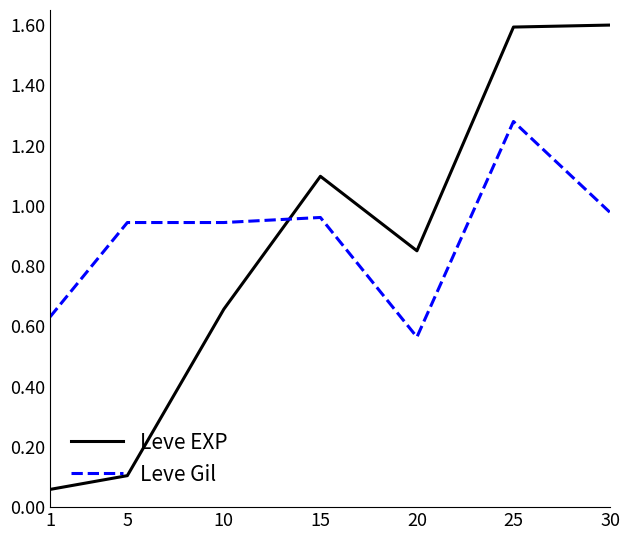

Which series has the largest total across all categories?

Leve Gil